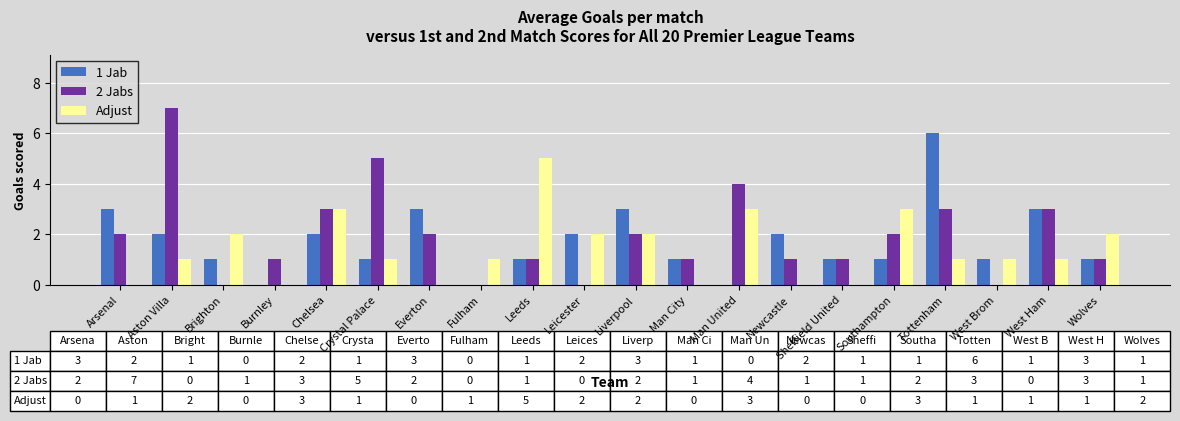

What is the sum of the 2 Jabs values at Tottenham and Arsenal?

5